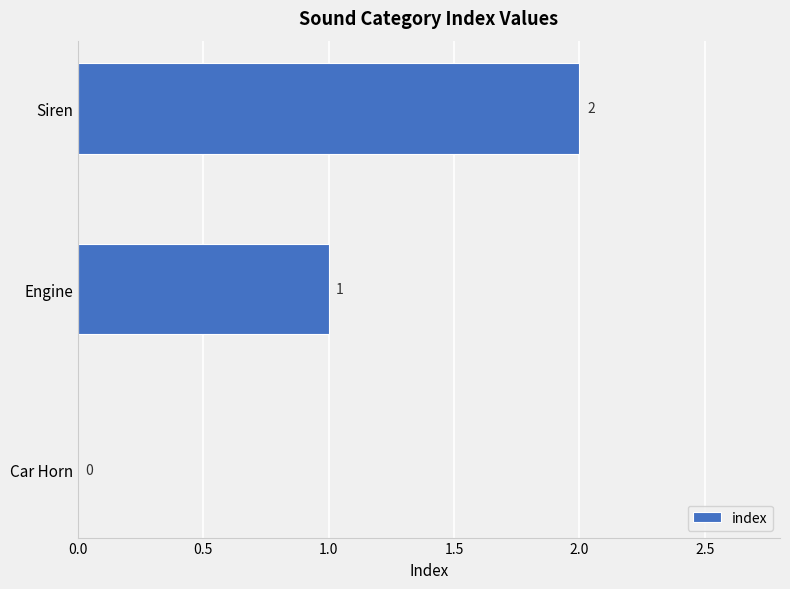

Count the values in the range 0 to 2.

3